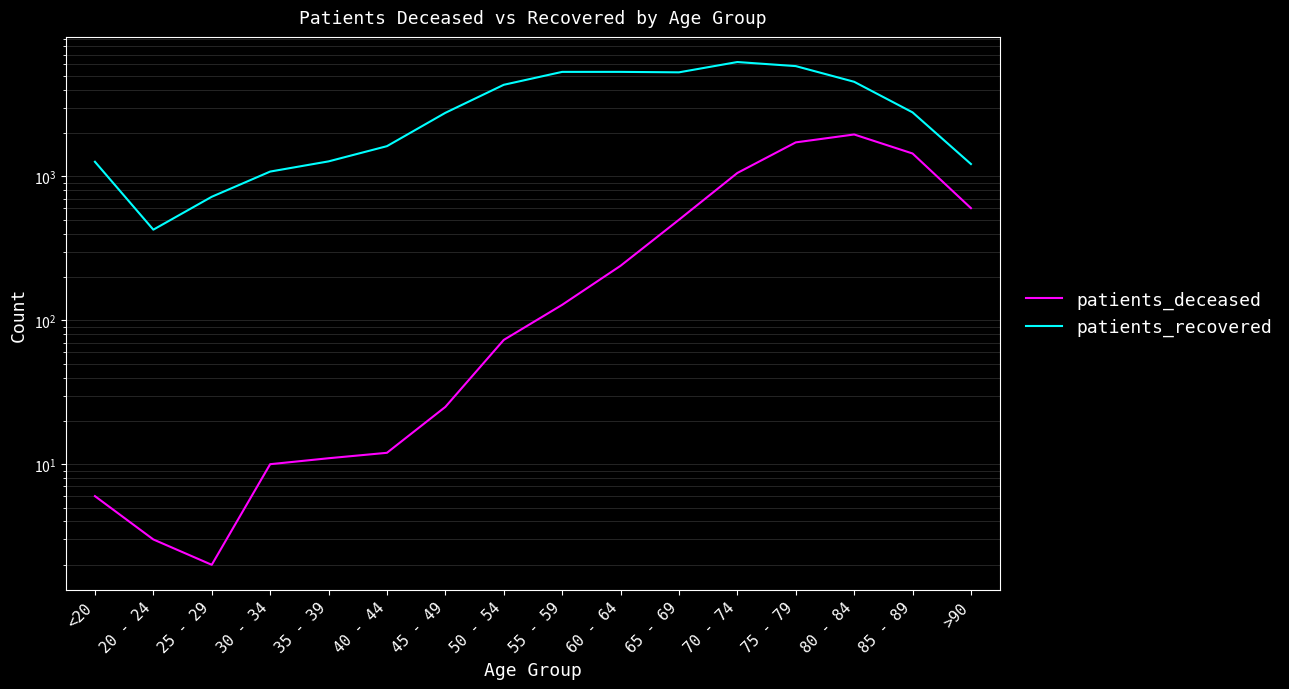

True or false: patients_deceased and patients_recovered cross at least once.

False